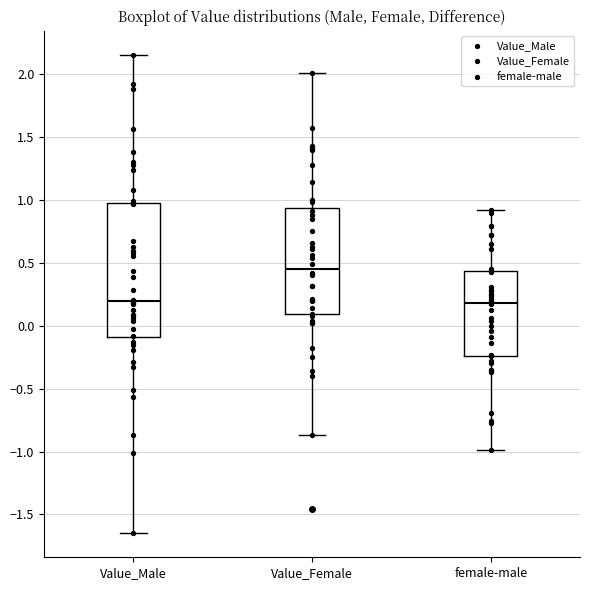

Reading left to right, read every box against the y-axis: the position of its median line, the range the box covers, and the ends of its whiskers. The values are not printed on the chart, so give them approximately, as read against the axis.

Value_Male: median 0.20, box -0.10 to 1.00, whiskers -1.65 to 2.15
Value_Female: median 0.45, box 0.10 to 0.95, whiskers -0.85 to 2.00
female-male: median 0.20, box -0.25 to 0.45, whiskers -1.00 to 0.90